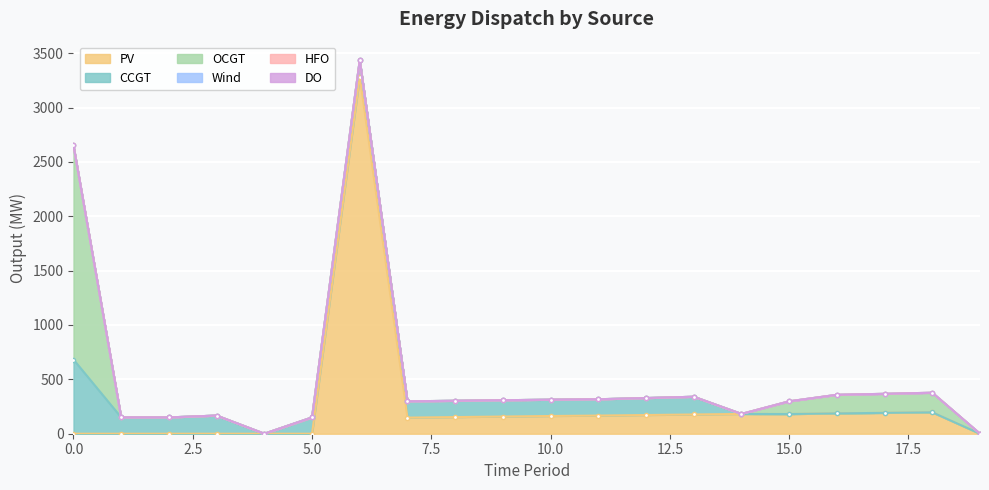

How many data points in PV are less than 163?

10